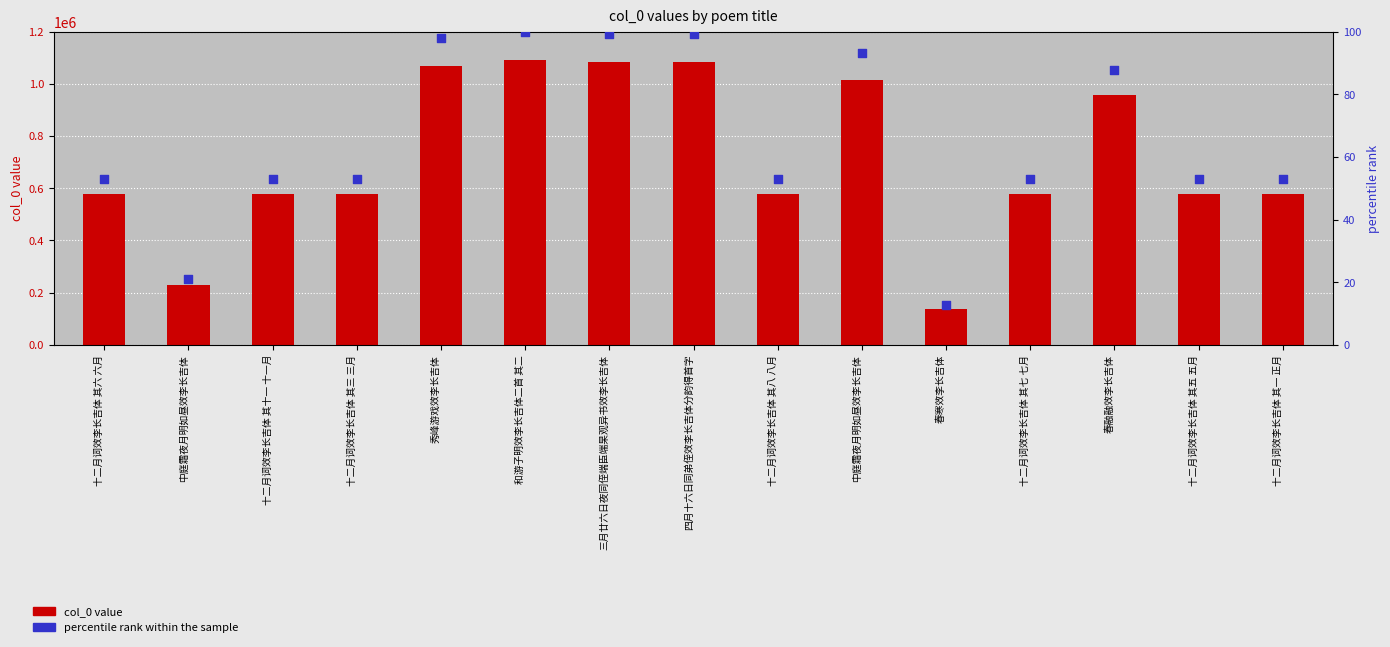

Which series reaches the maximum Y coordinate?

col_0 value